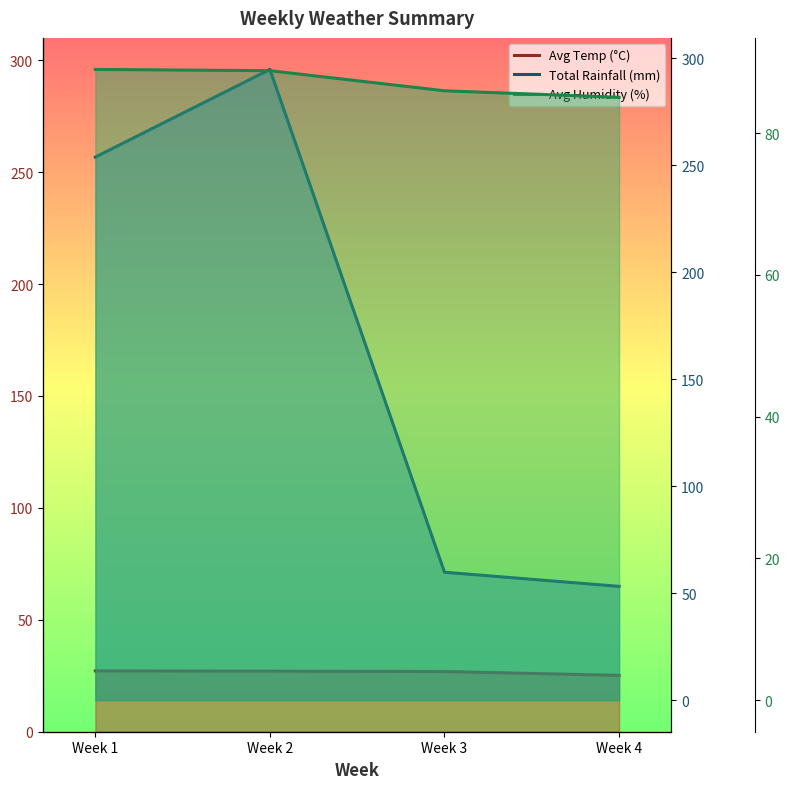

The value of Total Rainfall (mm) at Week 3 is 18.9. True or false?

False